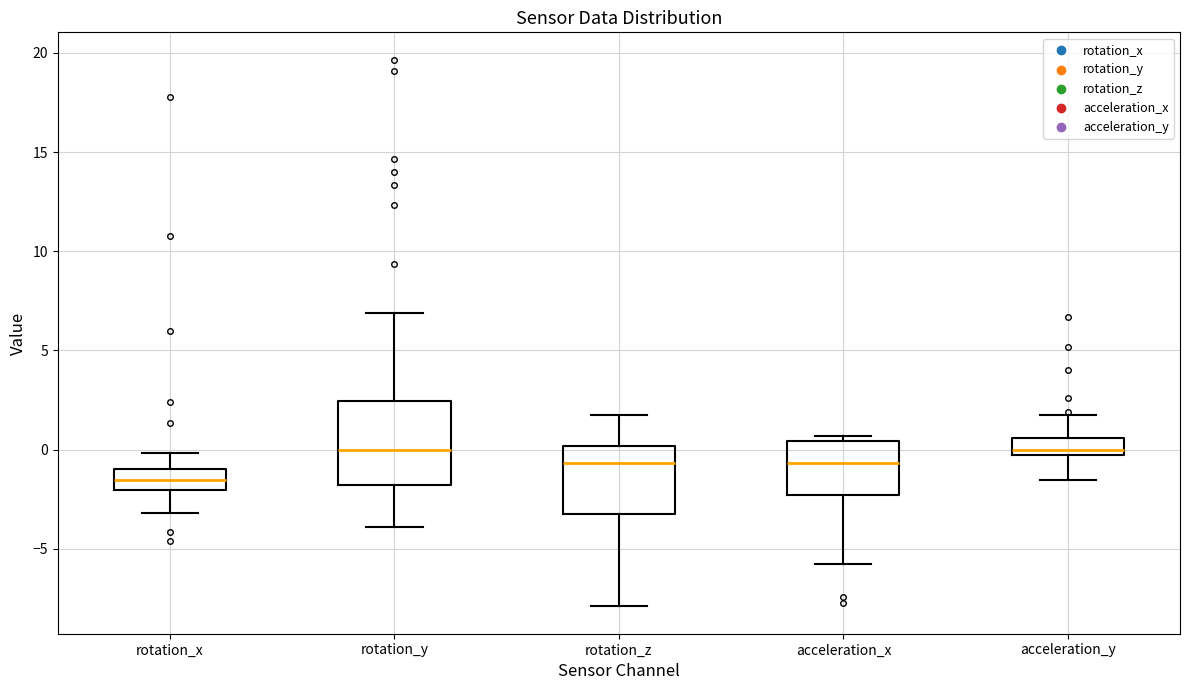

Where does the lower whisker of the box for acceleration_x end on the y-axis? The values are not printed on the chart, so give them approximately, as read against the axis.

-6.0